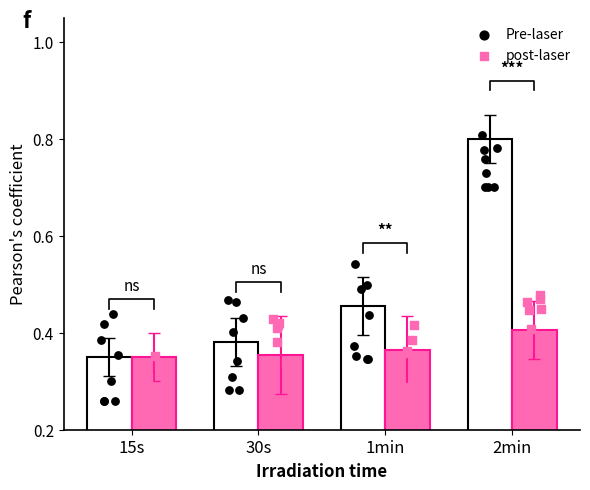

Which series has the largest total across all categories?

Pre-laser